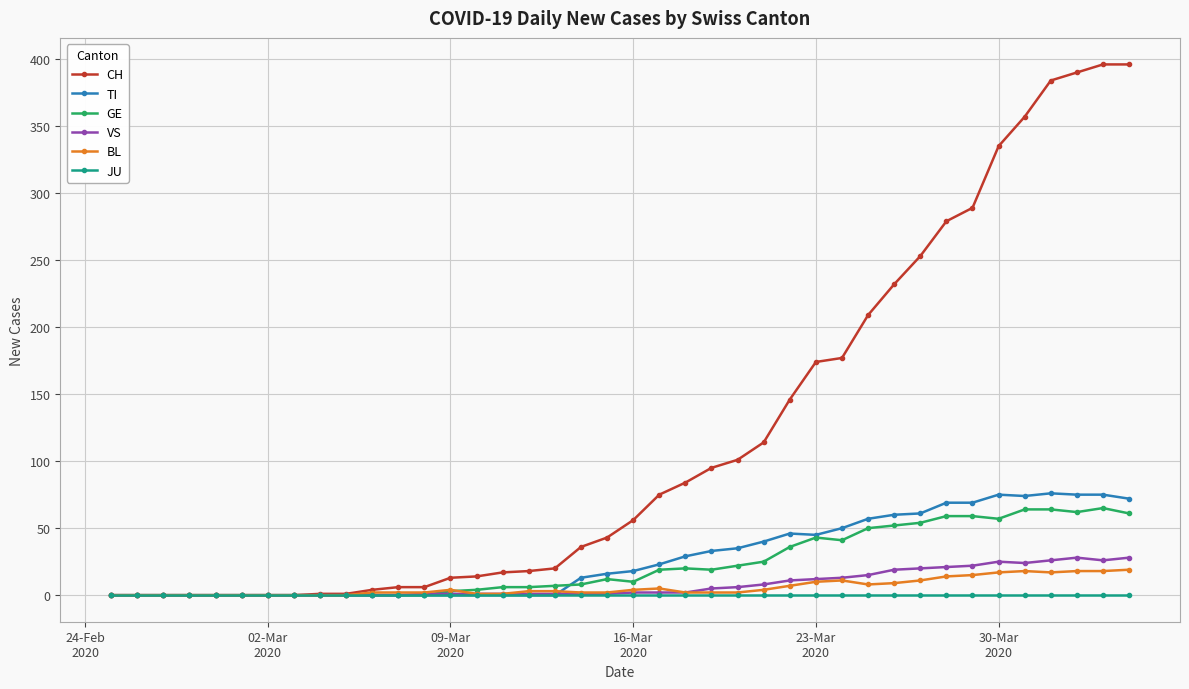

How many categories are shown in the chart?

40